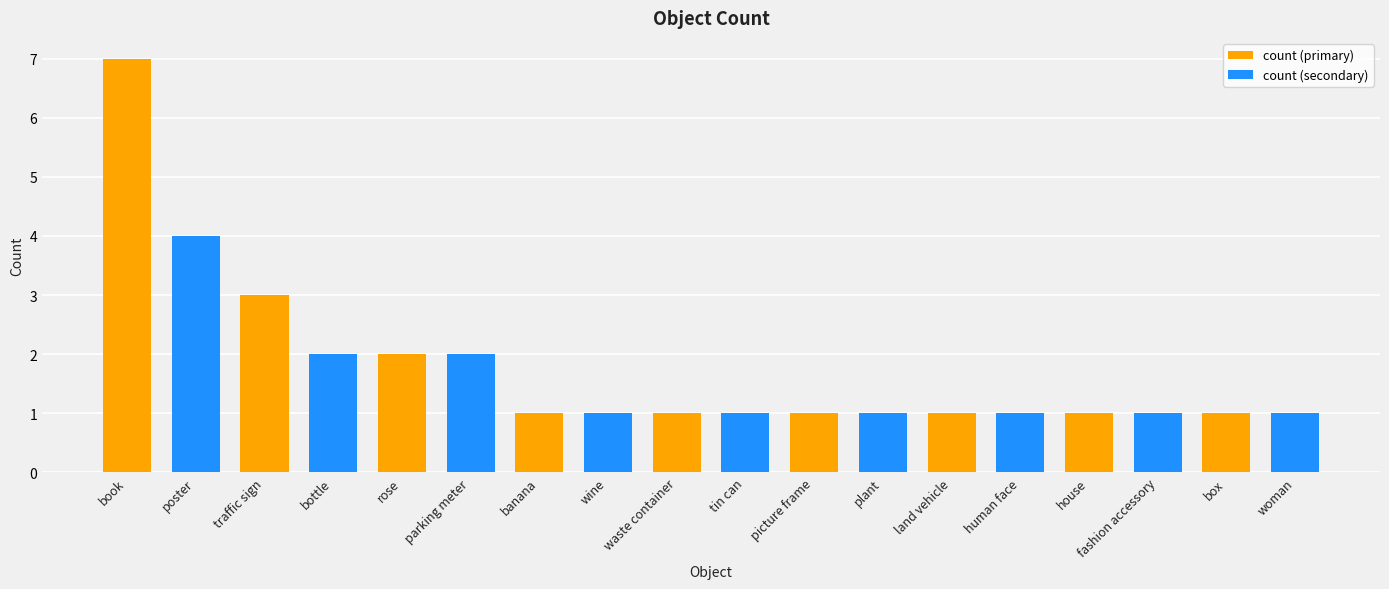

Count the number of data series in this chart.

2